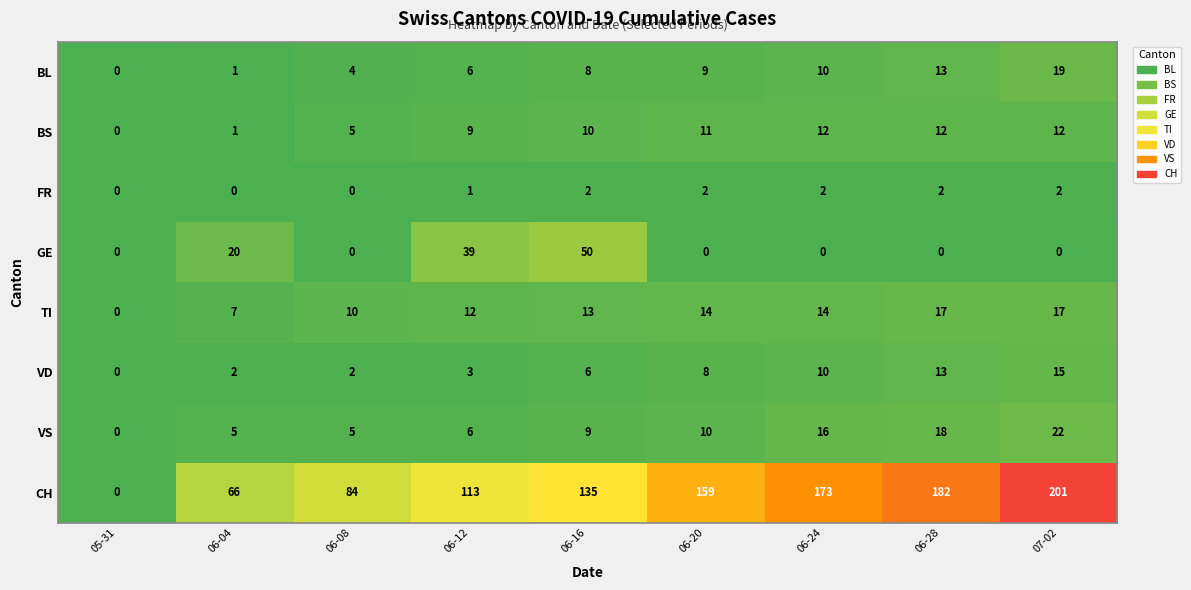

Where is FR nearest to the value 1?

06-12